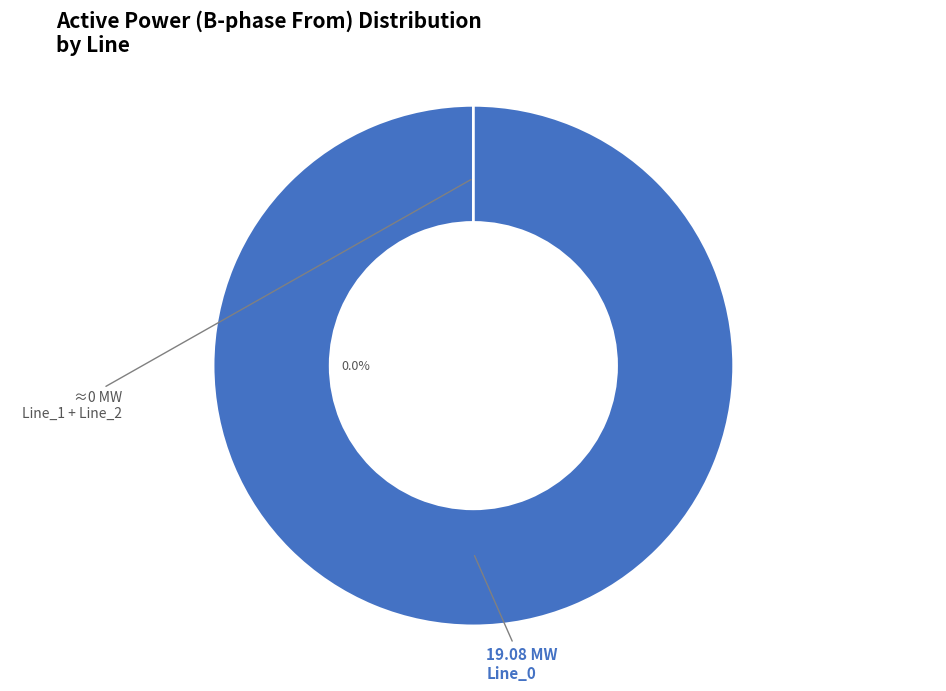

Is it true that Line_1 is 0% of the pie?

True